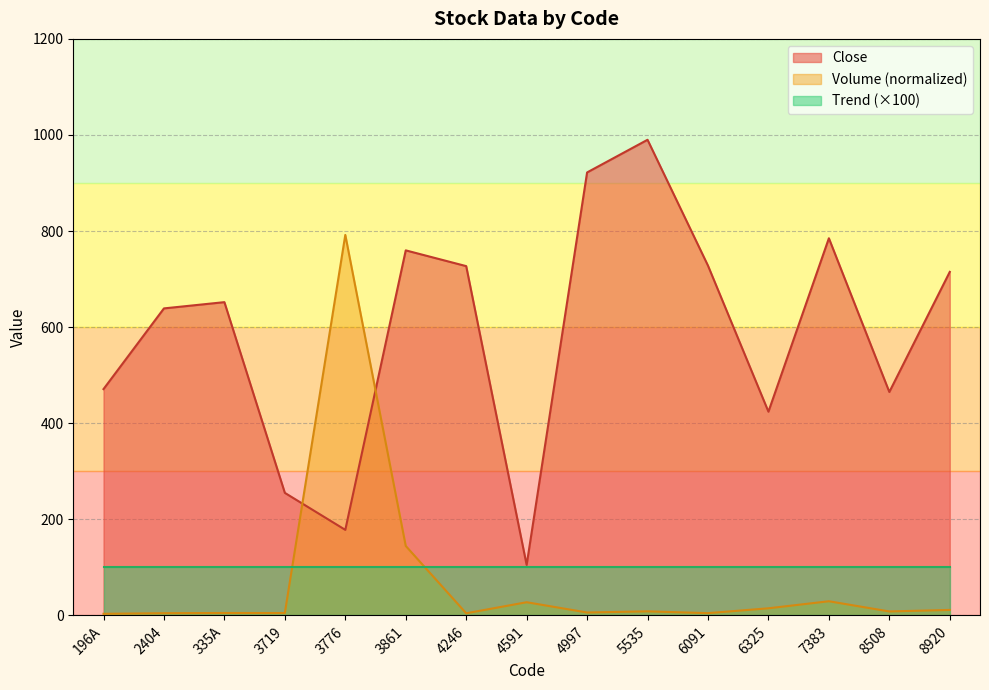

How many data points in Close are above 652?

7